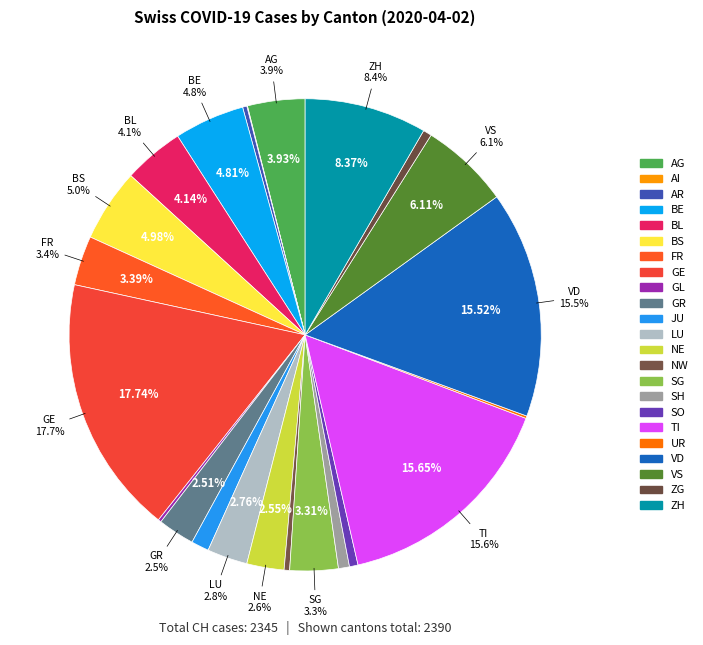

To the nearest percent, what is the difference between the largest and smallest slice percentages?

18%